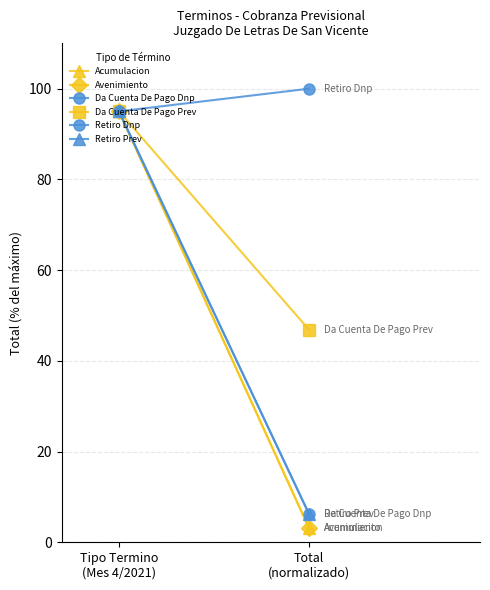

Which series has the widest spread of values?

Acumulacion